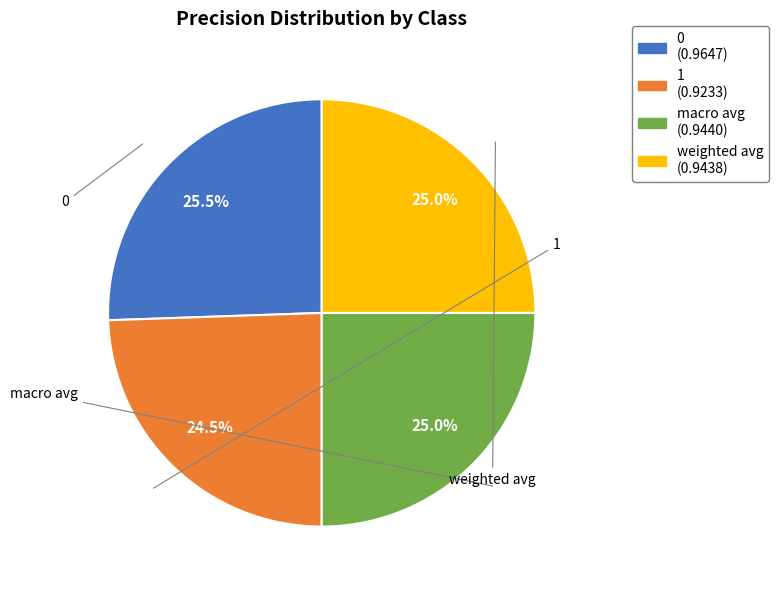

Is the sum of 0 and macro avg greater than half?

Yes